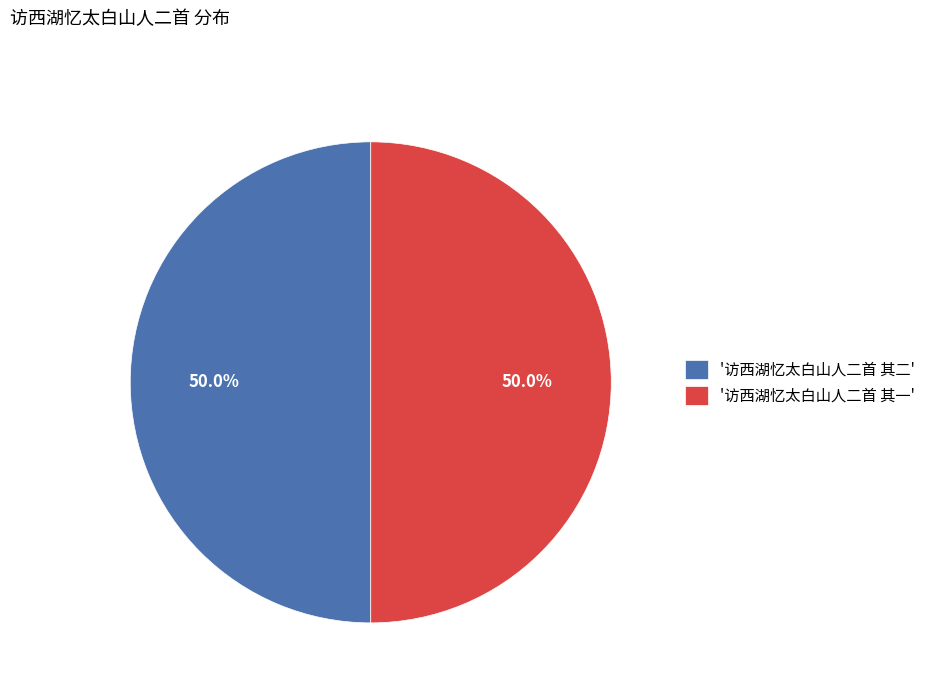

What is the ratio of the value at '访西湖忆太白山人二首 其二' to the value at '访西湖忆太白山人二首 其一'?

1.0